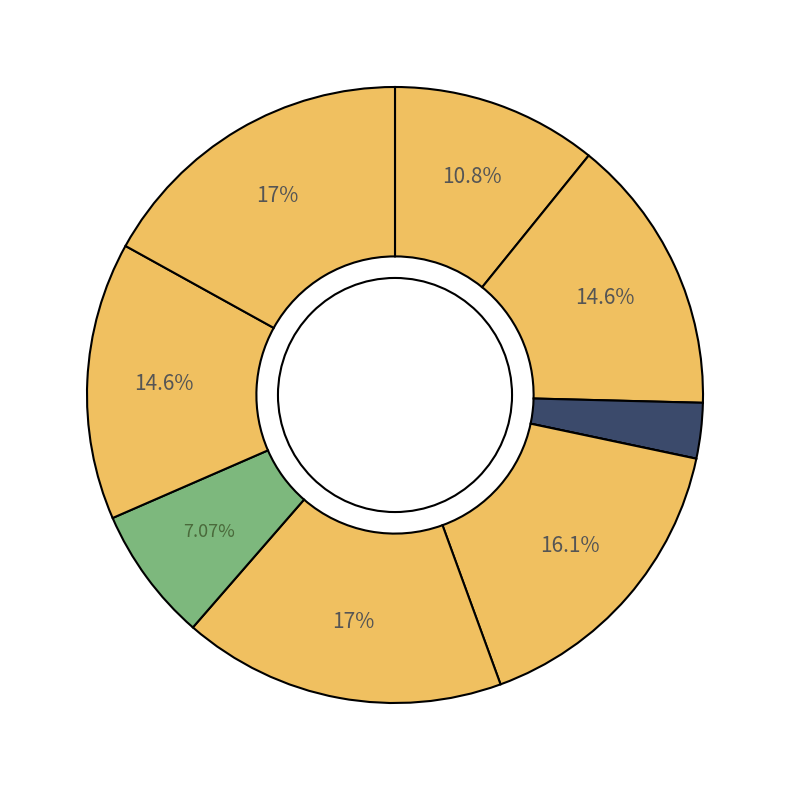

To the nearest percent, what is the difference between the largest and smallest slice percentages?

17%